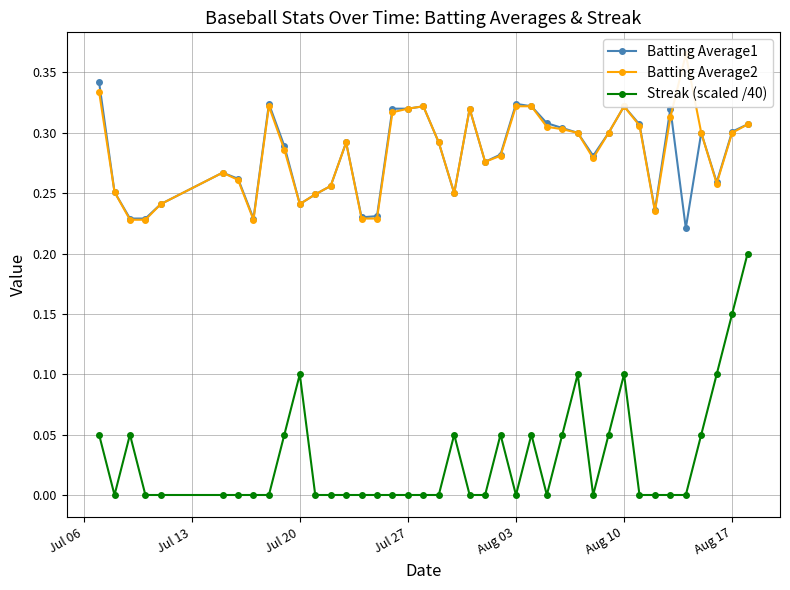

True or false: Batting Average1 has more than 1 points higher than both neighbors.

True